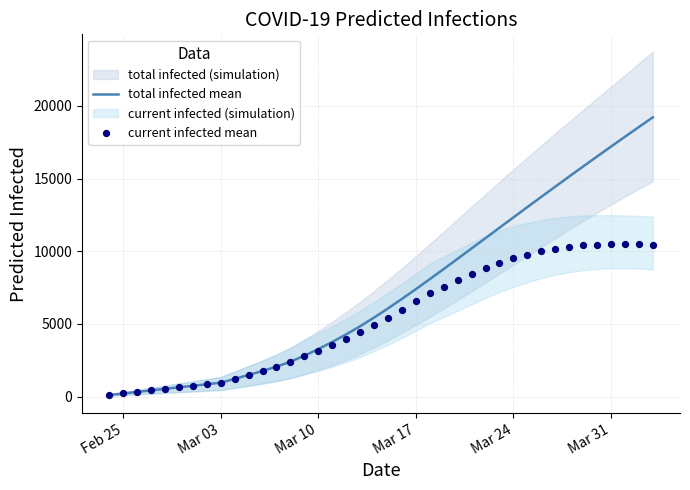

What is the maximum value for total infected mean?

19209